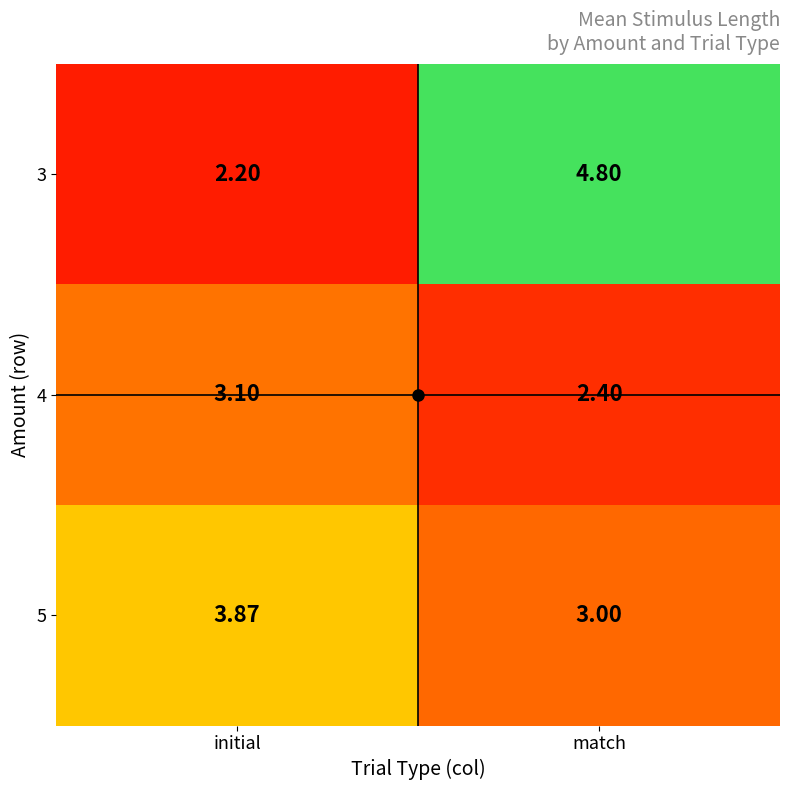

How many data points does each series have?

2